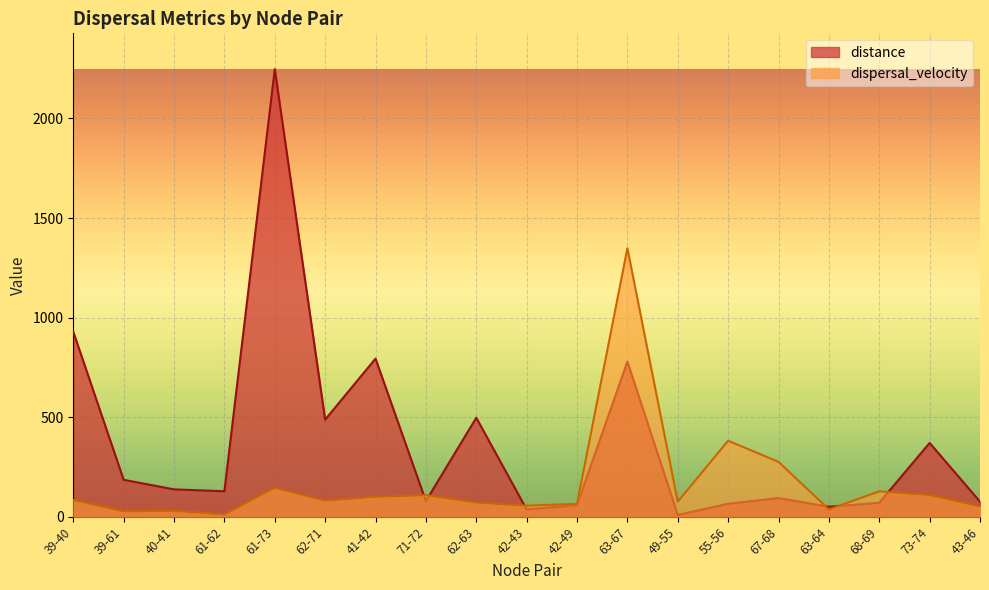

After their last crossing, which series has the higher values: distance or dispersal_velocity?

distance